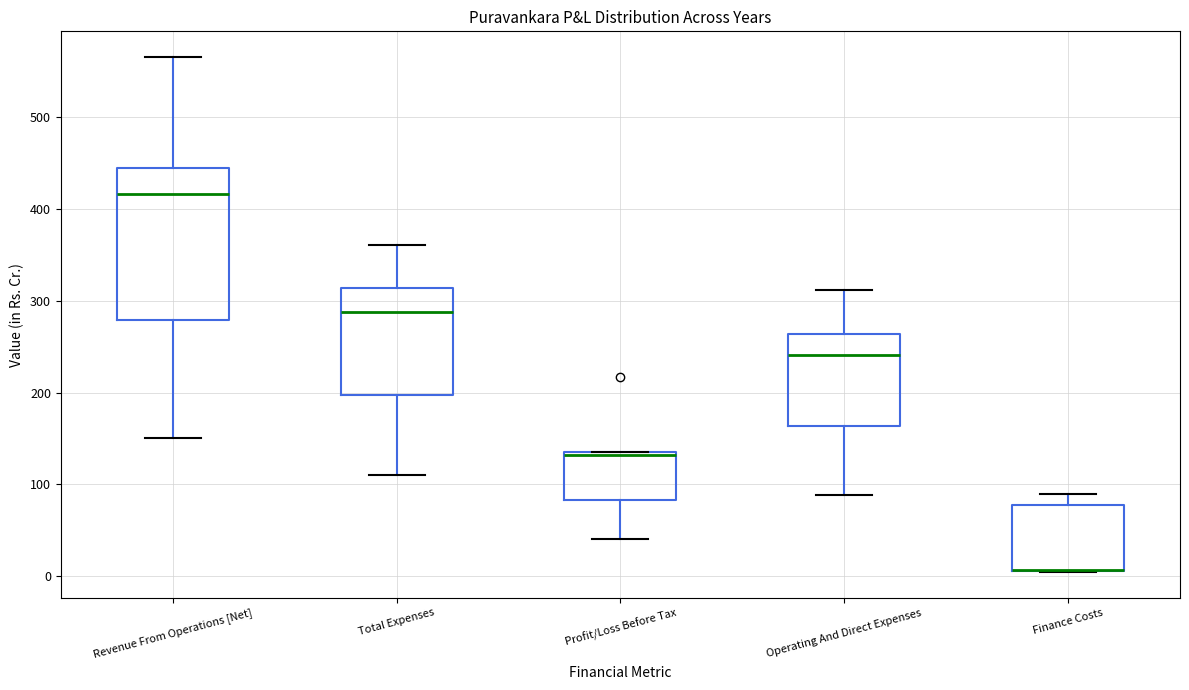

Reading left to right, read every box against the y-axis: the position of its median line, the range the box covers, and the ends of its whiskers. The values are not printed on the chart, so give them approximately, as read against the axis.

Revenue From Operations [Net]: median 420, box 280 to 440, whiskers 150 to 570
Total Expenses: median 290, box 200 to 310, whiskers 110 to 360
Profit/Loss Before Tax: median 130, box 80 to 140, whiskers 40 to 140
Operating And Direct Expenses: median 240, box 160 to 260, whiskers 90 to 310
Finance Costs: median 10 (drawn on the box's lower edge), box 10 to 80, whiskers 0 to 90